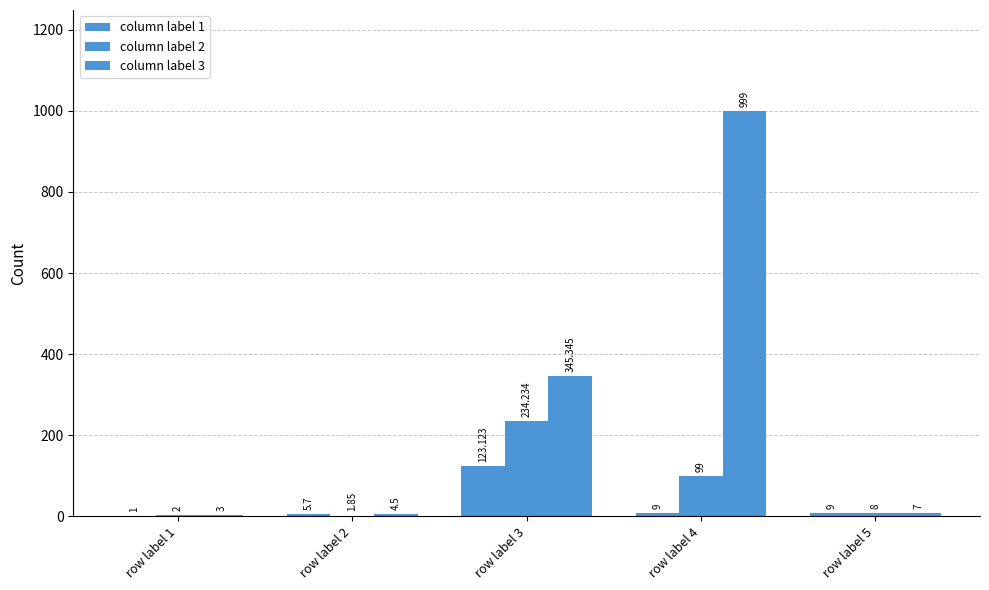

The column label 2 series shows 5.4 at row label 5. True or false?

False